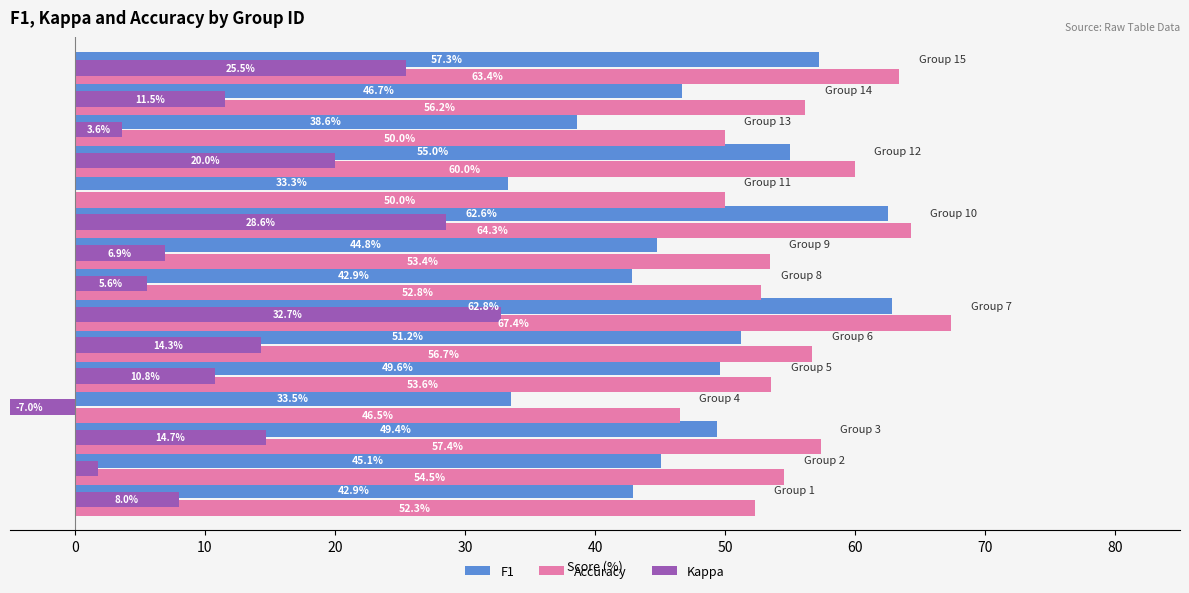

Reading left to right, what are all the values shown in this chart?

F1: 42.9	45.1	49.4	33.5	49.6	51.2	62.8	42.9	44.8	62.6	33.3	55.0	38.6	46.7	57.3
Accuracy: 52.3	54.5	57.4	46.5	53.6	56.7	67.4	52.8	53.4	64.3	50.0	60.0	50.0	56.2	63.4
Kappa: 8.0	1.8	14.7	-7.0	10.8	14.3	32.7	5.6	6.9	28.6	0.0	20.0	3.6	11.5	25.5